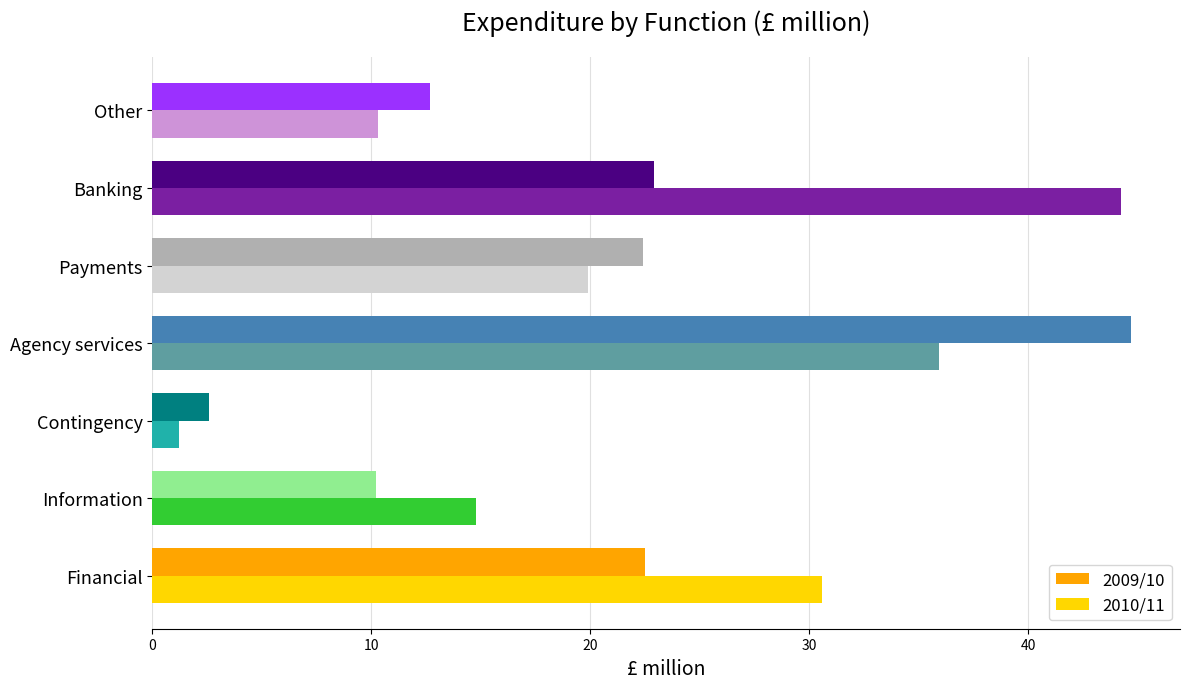

What is the minimum value for 2010/11?

1.2